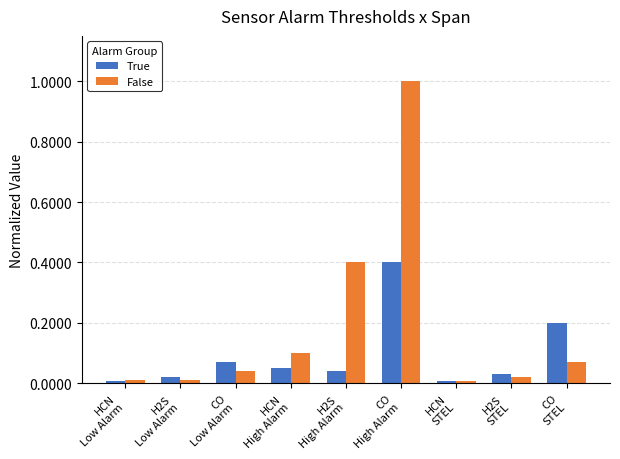

What is the maximum value shown in the chart?

1.0